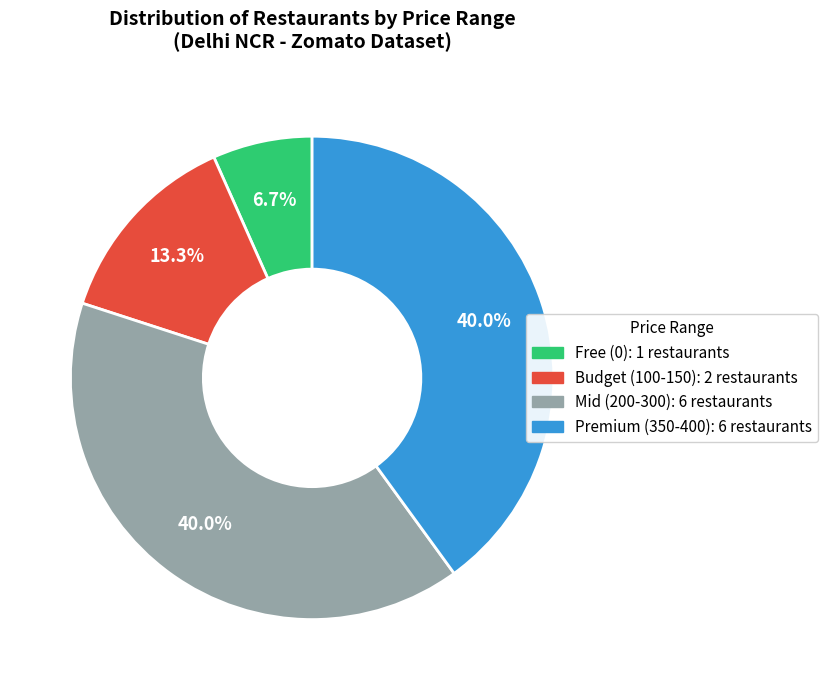

Does any single category account for the majority?

No